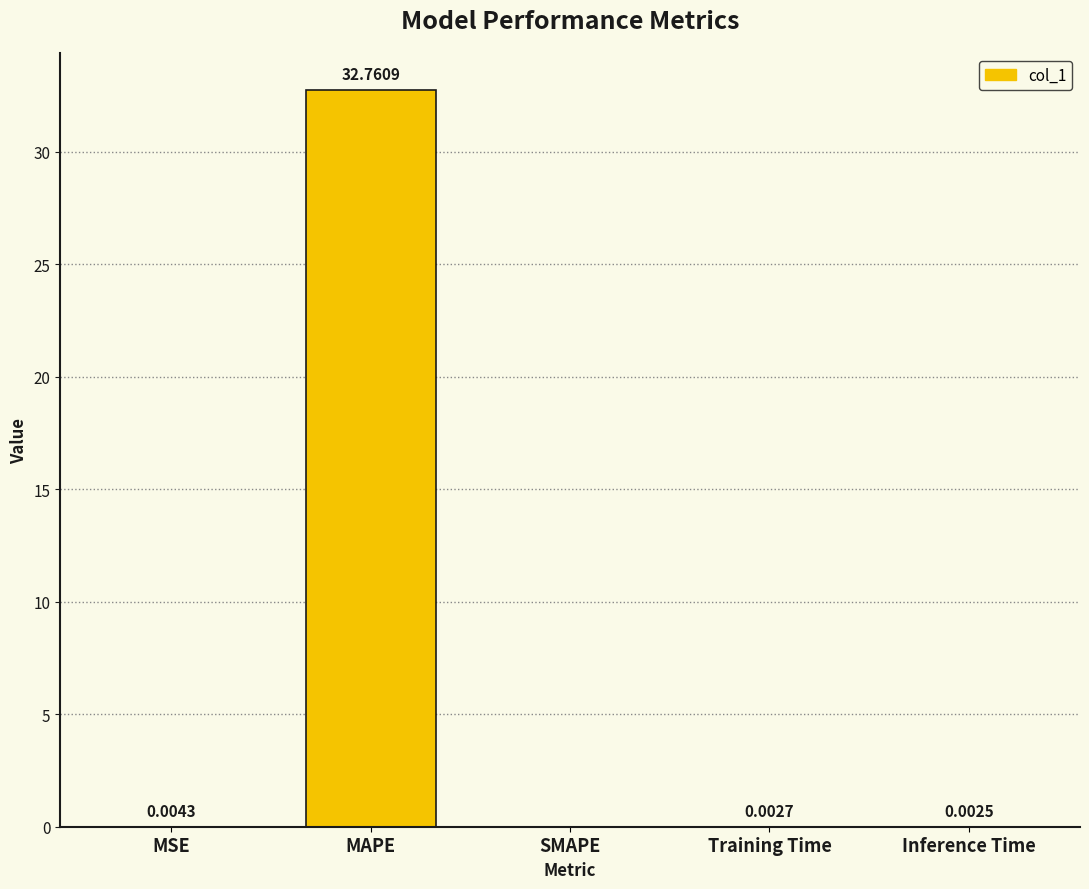

Between MAPE and Inference Time, which is larger?

MAPE